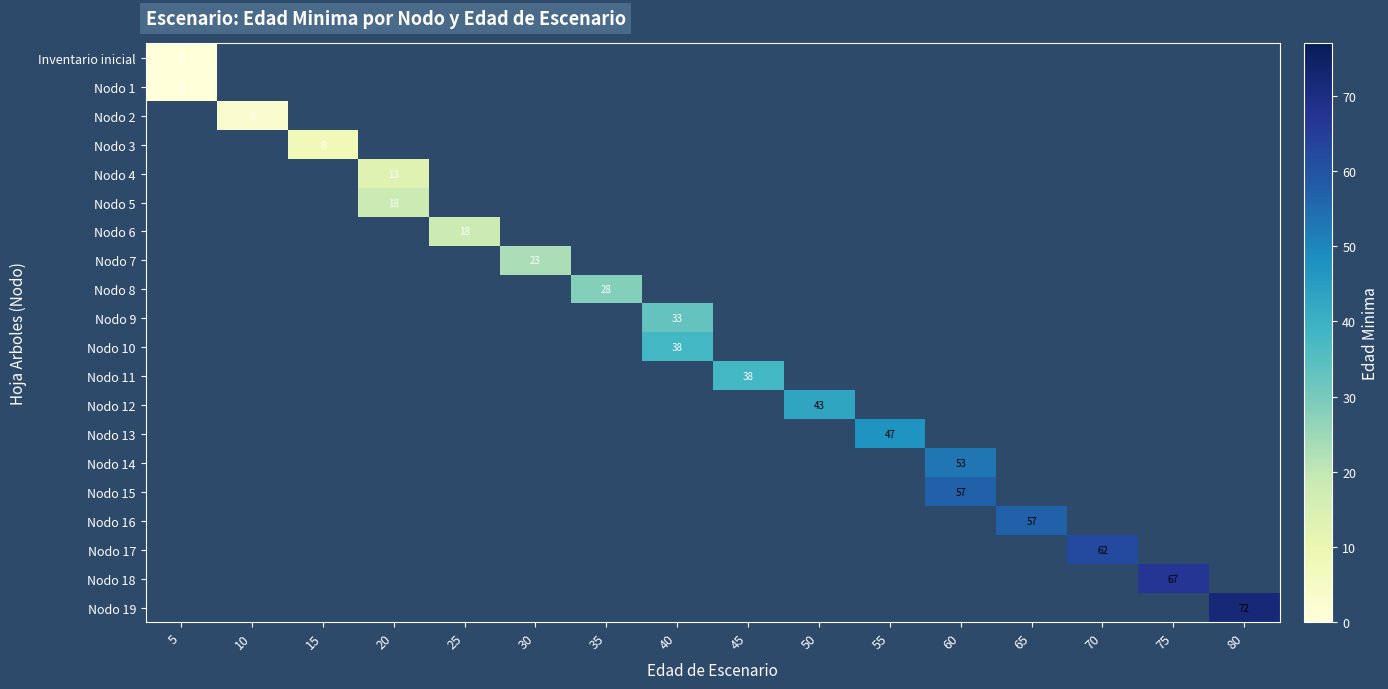

Between 50 and 65, which is larger?

65